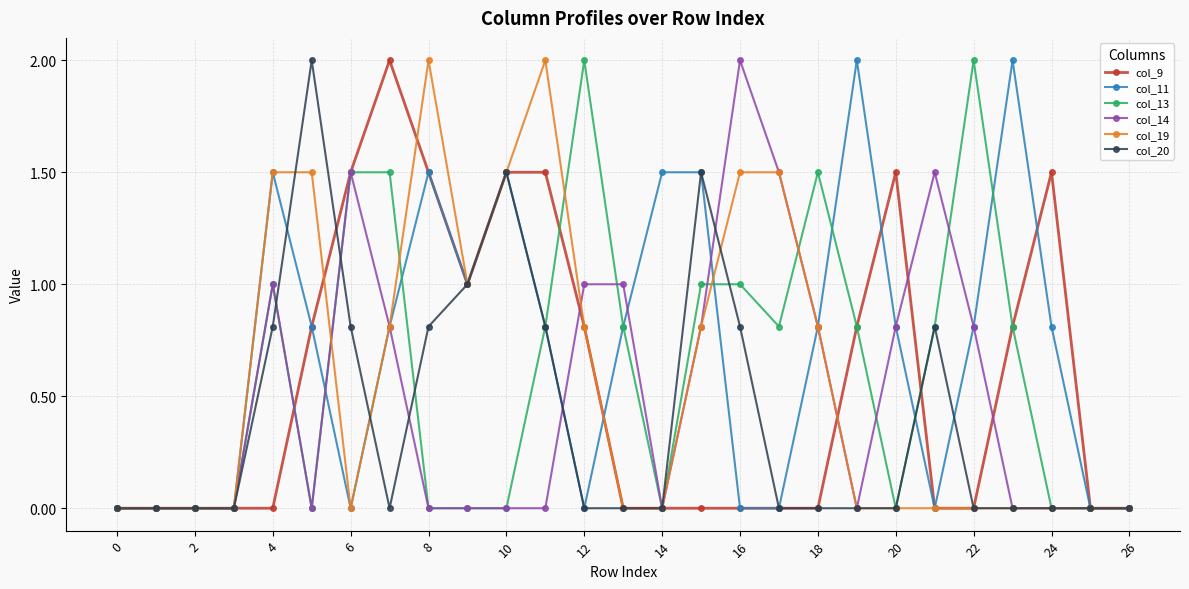

What is the maximum value shown in the chart?

2.0